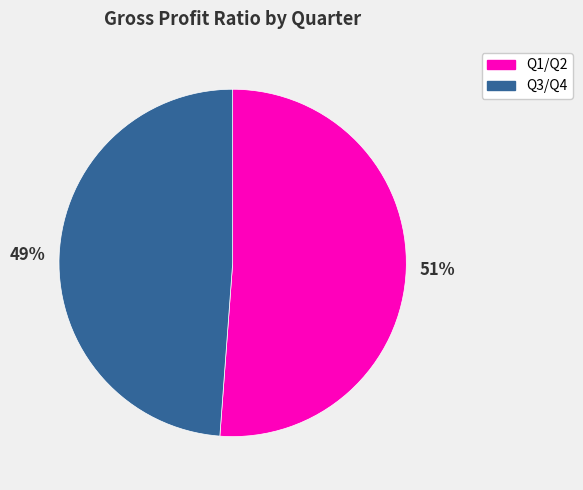

To the nearest percent, what is the average slice percentage?

50%